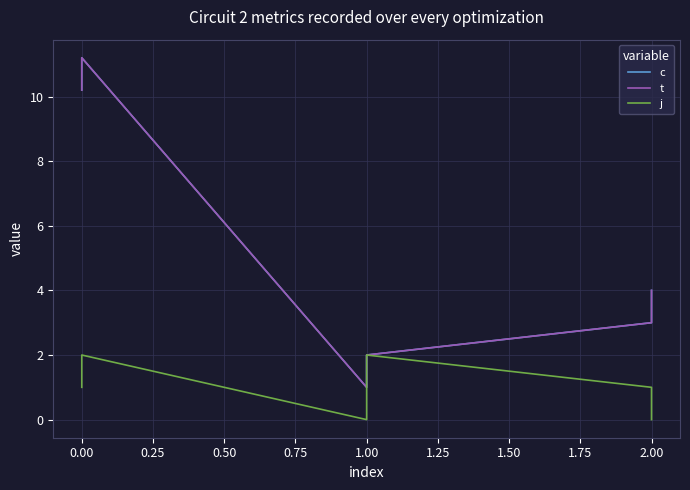

What is the value of the j point at the 5th from the left?

1.0